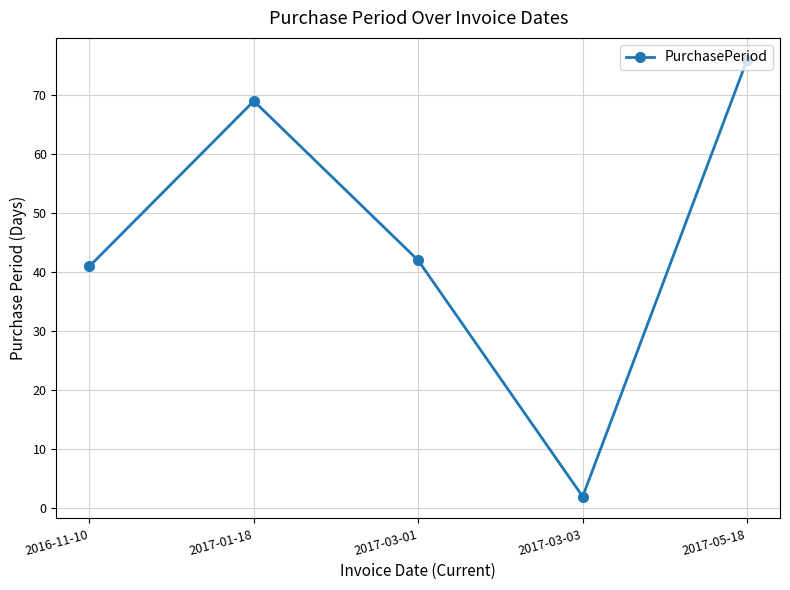

What is the value of the 3rd point from the left?

42